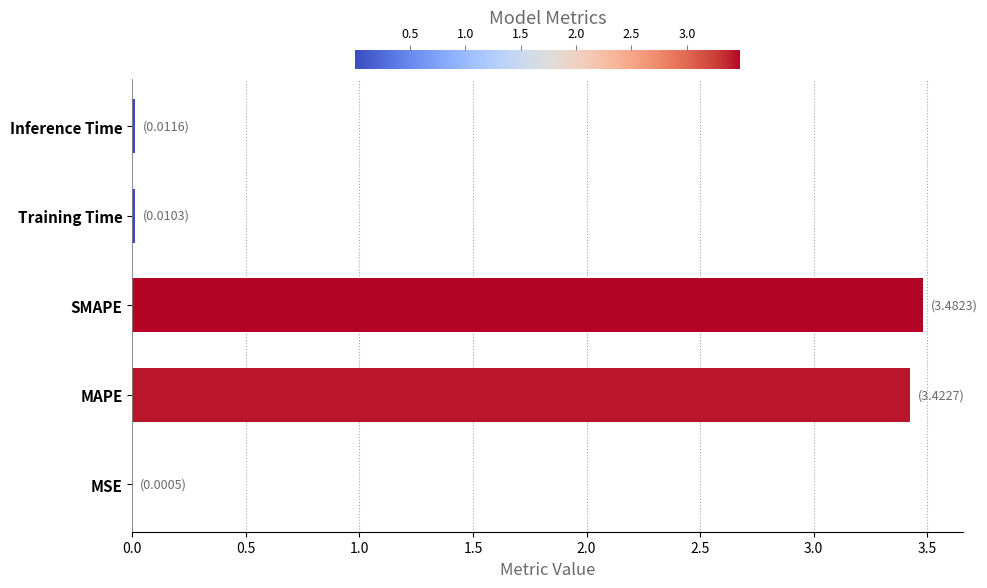

What is the average value?

1.4